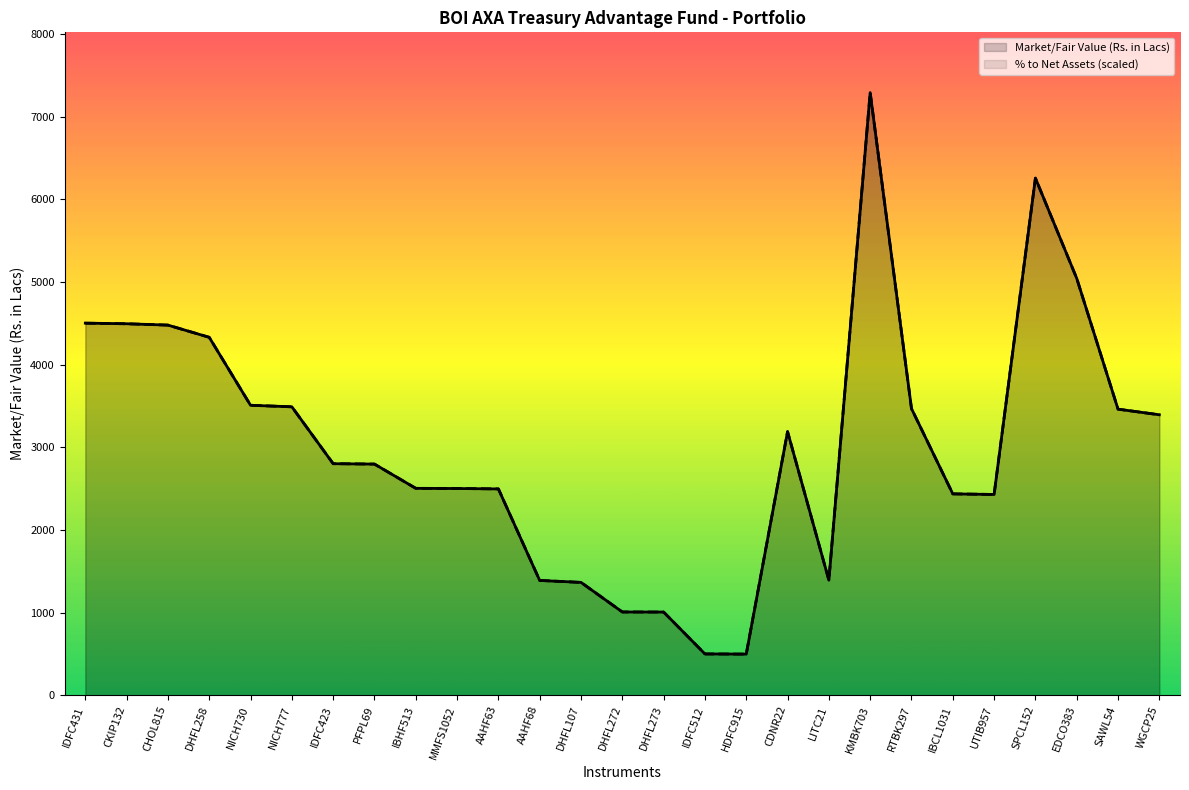

Is the value of % to Net Assets at SAWL54 greater than the value of Market/Fair Value (Rs. in Lacs) at KMBK703?

No